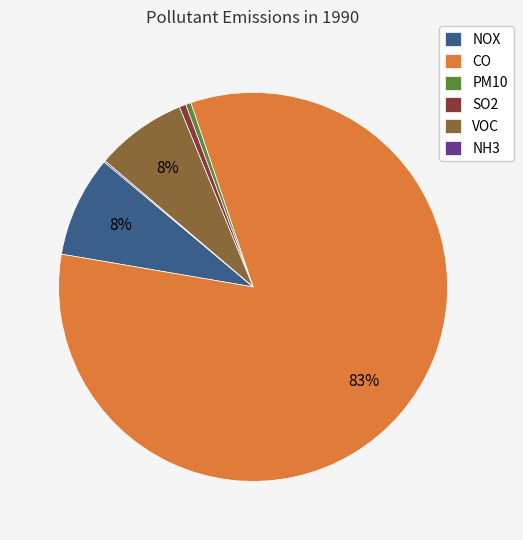

Is the sum of NOX and SO2 greater than half?

No